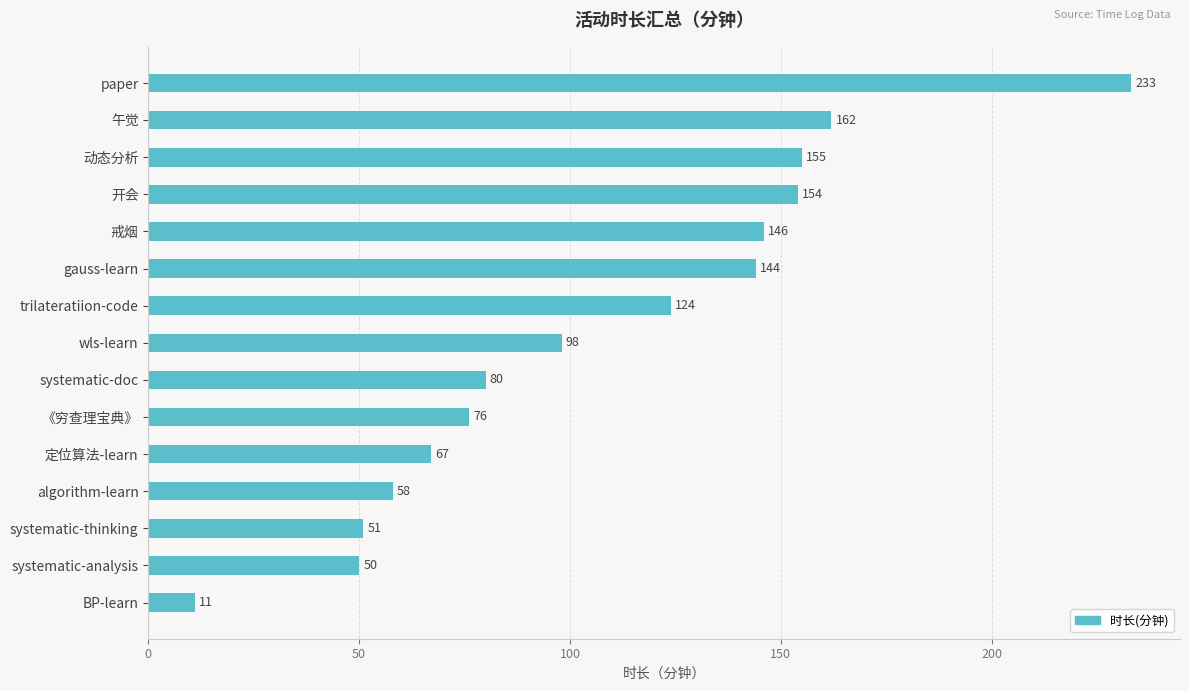

Reading top to bottom, transcribe all the data shown in this chart.

233	162	155	154	146	144	124	98	80	76	67	58	51	50	11